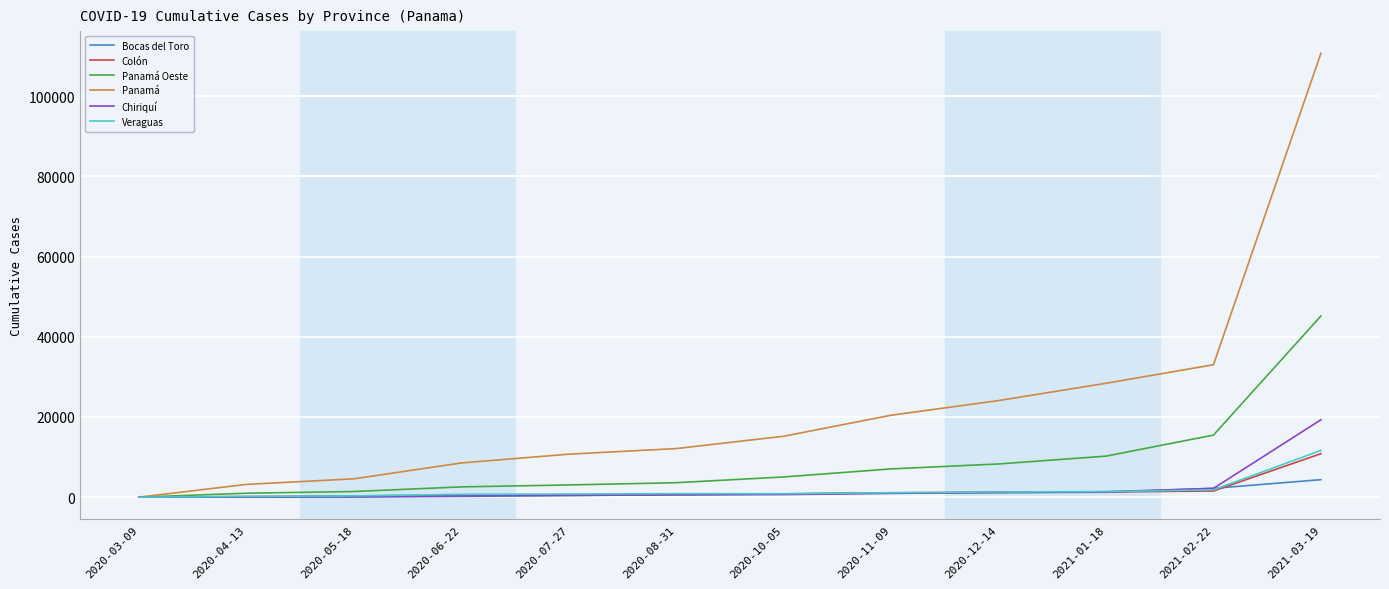

What is the total value across all series at 2020-11-09?

31659